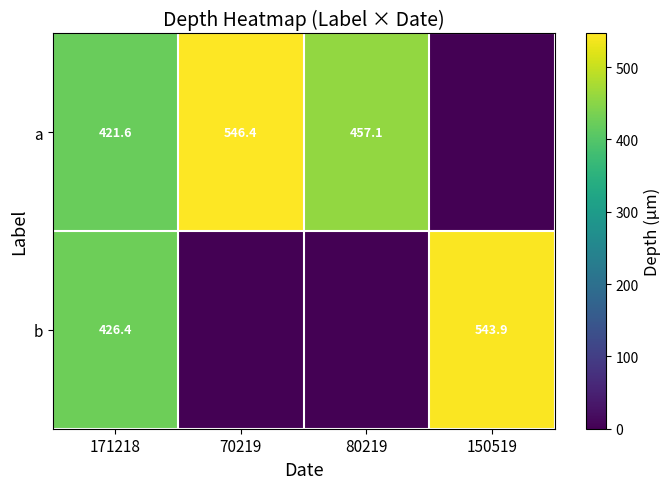

Is it true that a equals 421.6 at 171218?

True